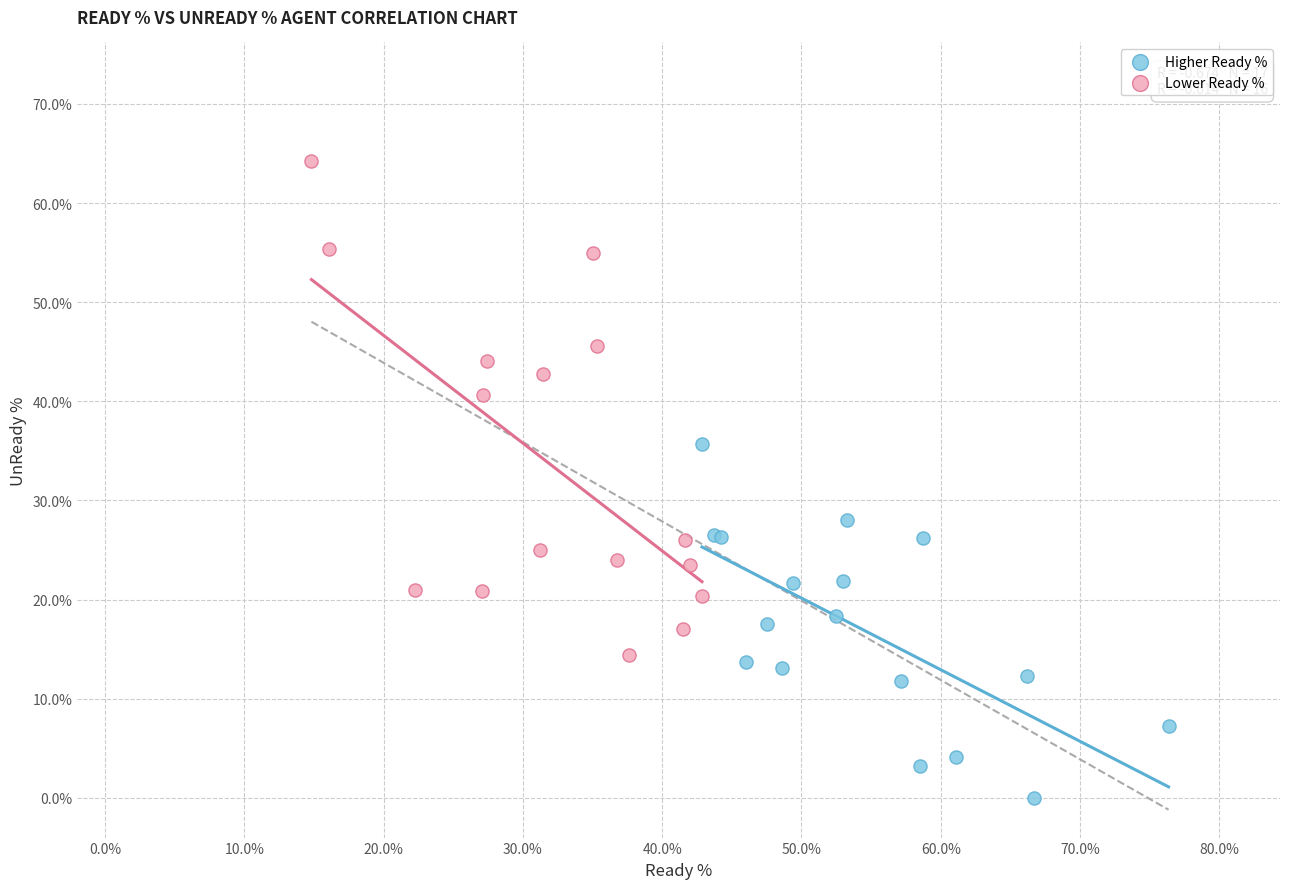

Which series has the largest Y range (max minus min)?

Lower Ready %